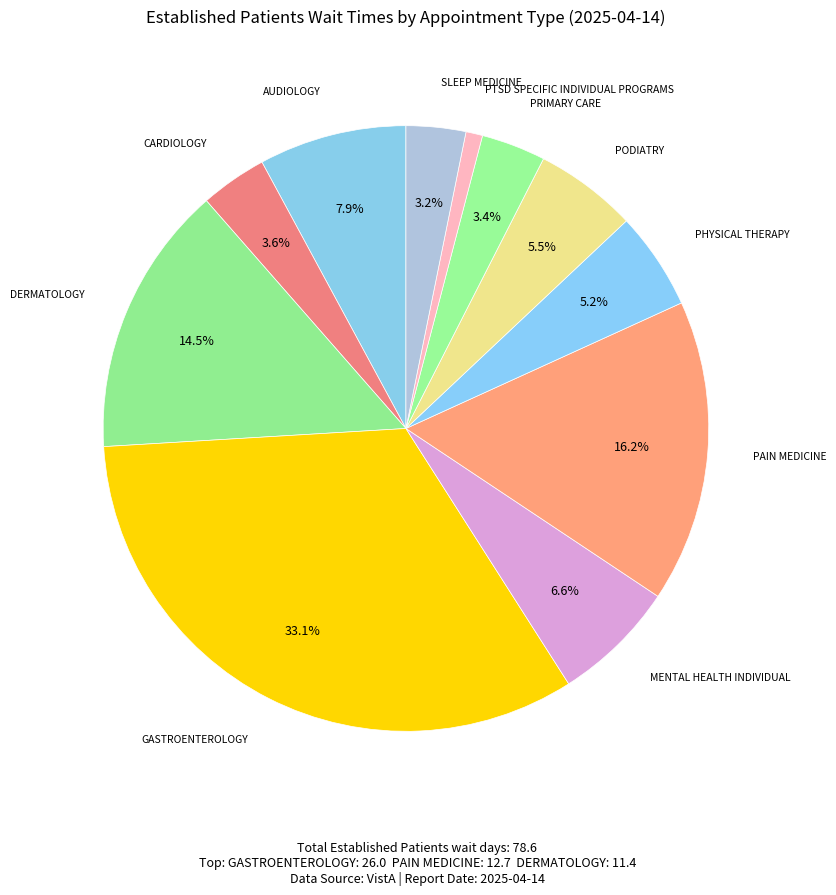

The GASTROENTEROLOGY slice represents 46% of the pie. True or false?

False